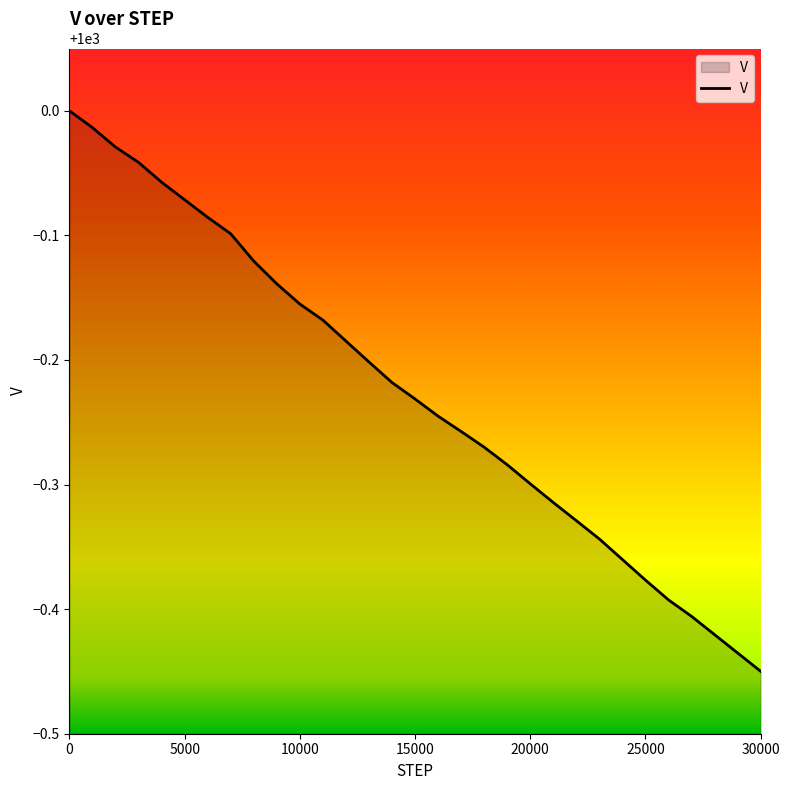

What is the difference between the maximum and minimum values?

0.4